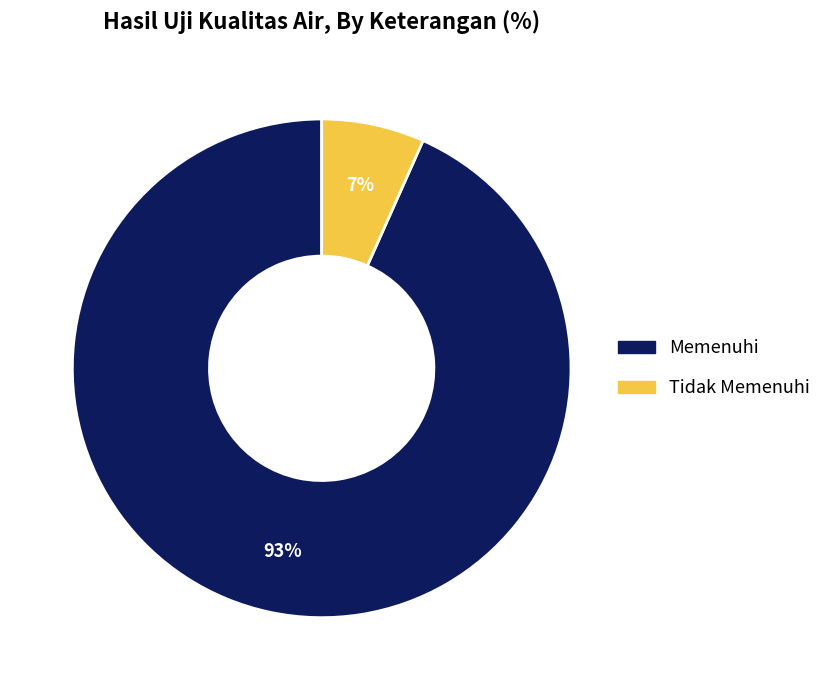

The Tidak Memenuhi slice represents 20% of the pie. True or false?

False